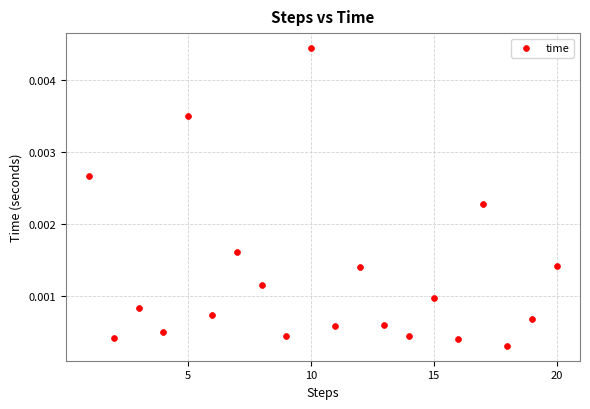

What is the range of X values (max minus min)?

19.0